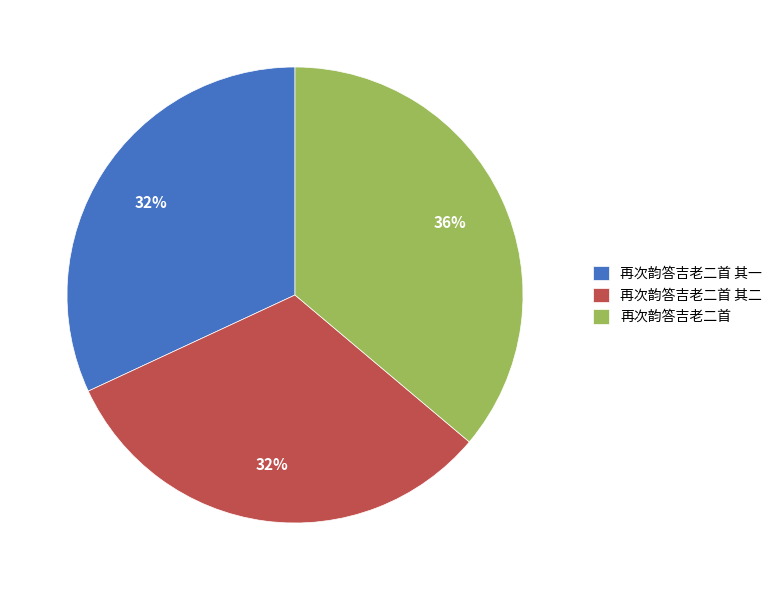

Is there any slice that represents more than half of the pie?

No